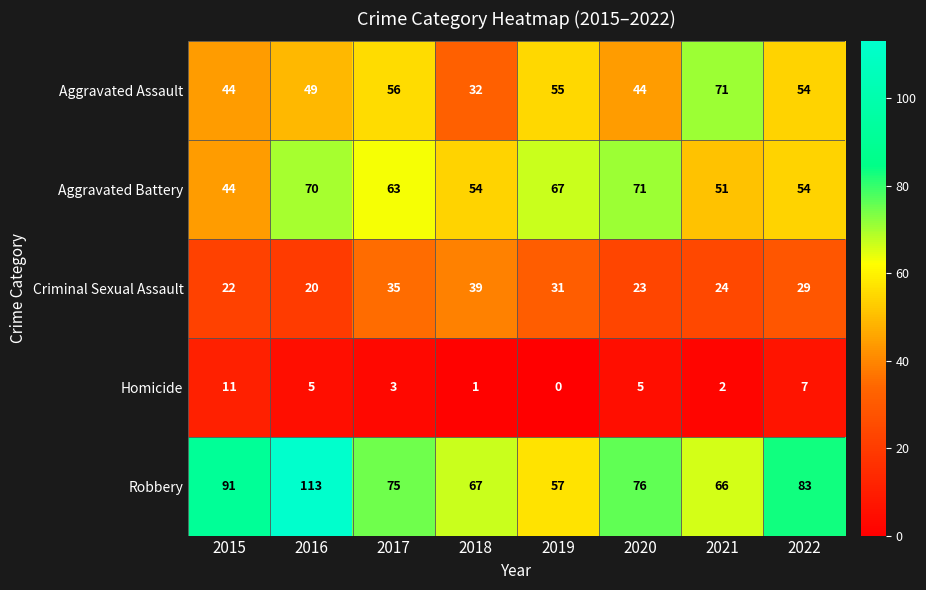

What is the difference between the maximum and minimum values in the Criminal Sexual Assault series?

19